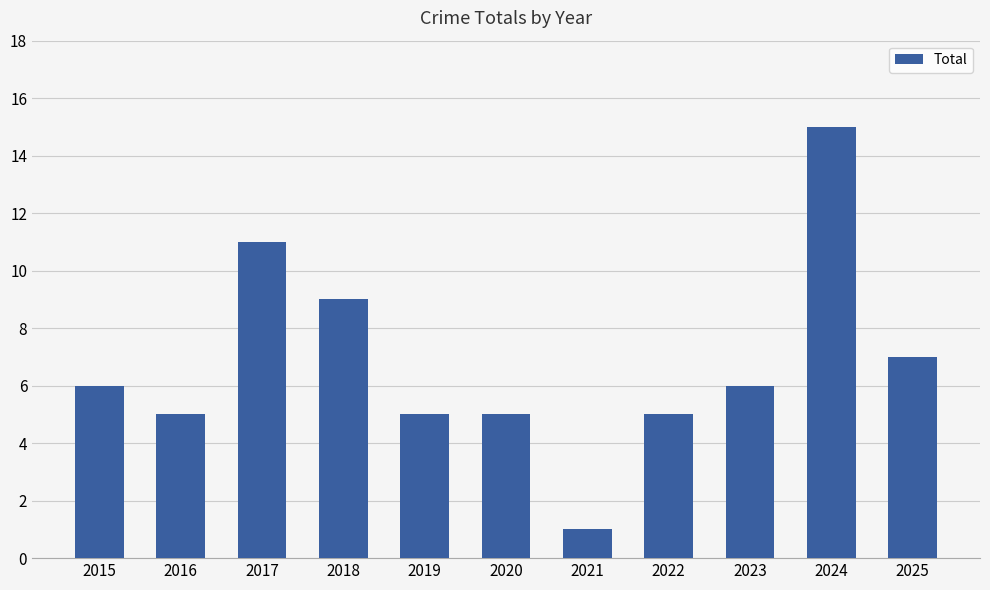

How many data points does each series have?

11